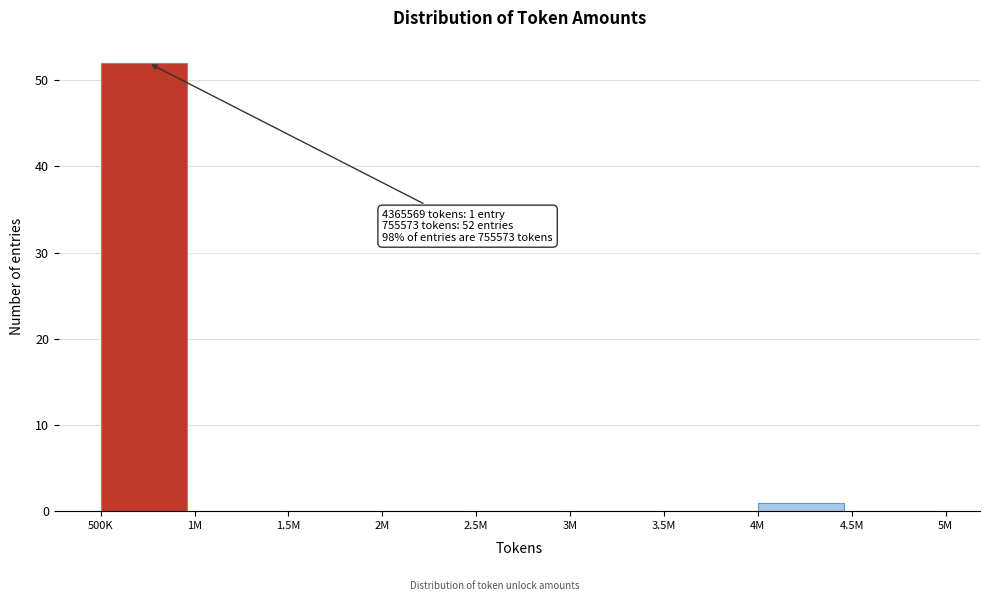

Reading right to left, extract all data points from this chart.

4.5M=0	4M=1	3.5M=0	3M=0	2.5M=0	2M=0	1.5M=0	1M=0	500K=52